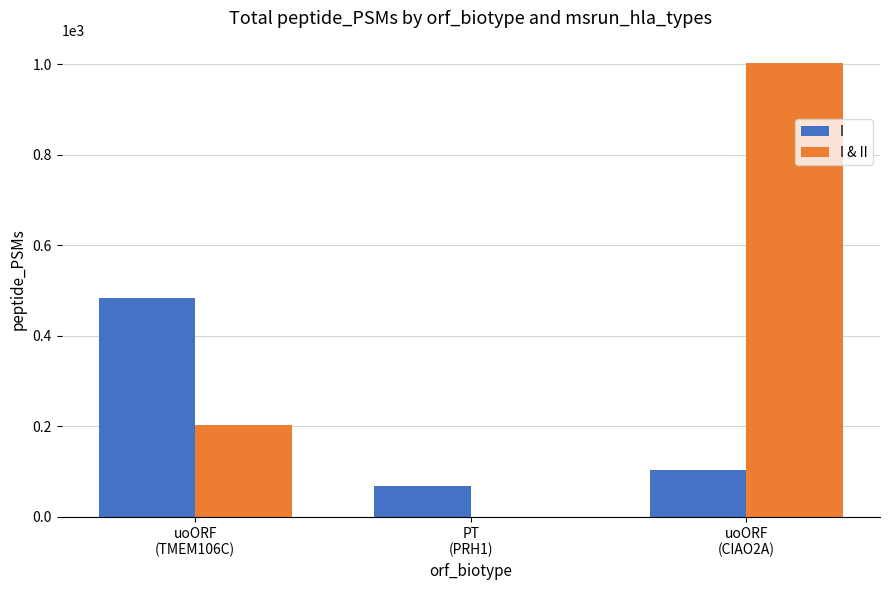

What is the sum of all I & II values?

1205